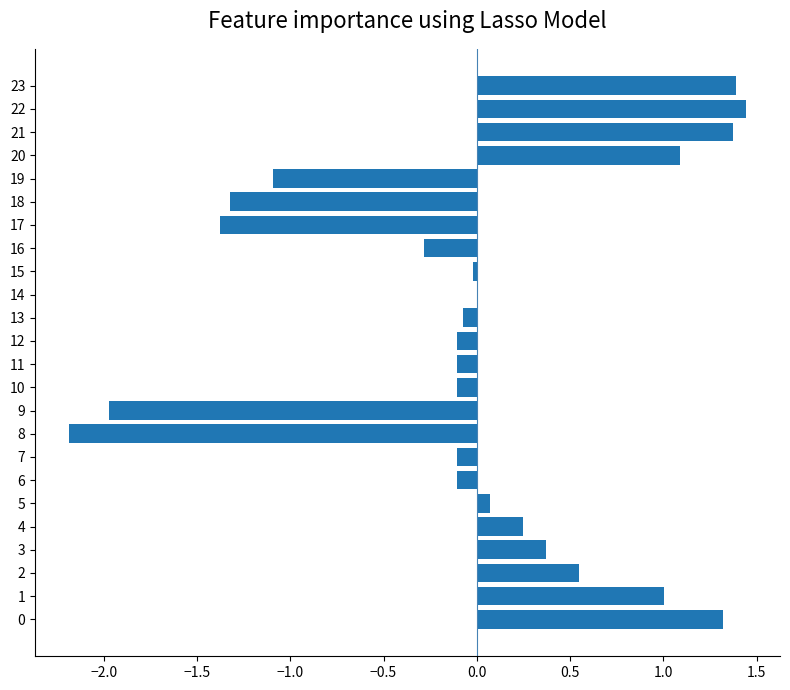

Is it true that the value at 21 is 0.6?

False